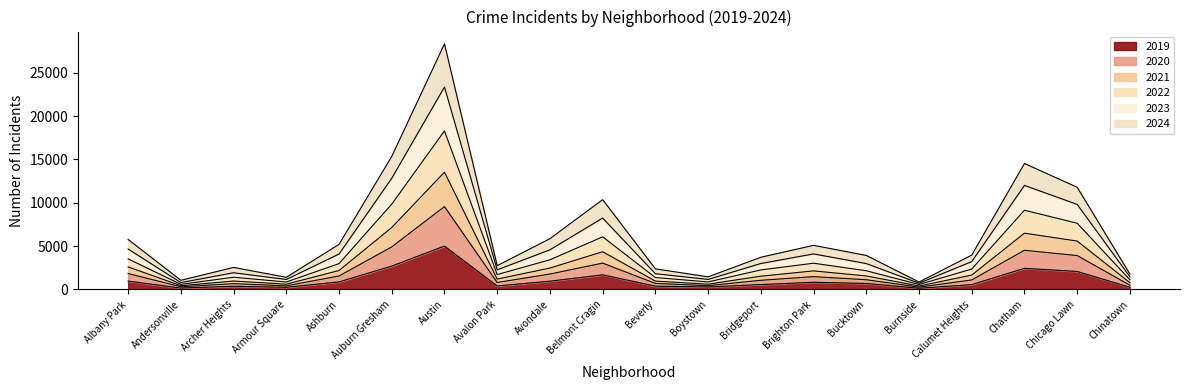

At which category is the sum across all series the highest?

Austin